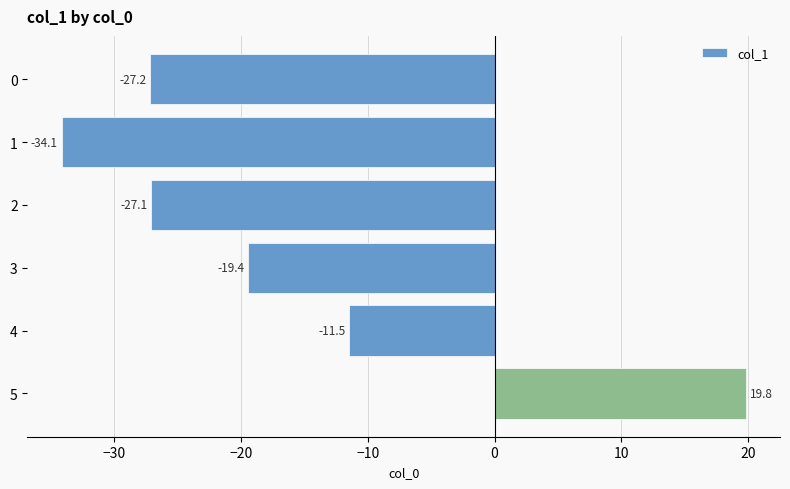

Reading top to bottom, what are all the values shown in this chart?

-27.2	-34.1	-27.1	-19.4	-11.5	19.8